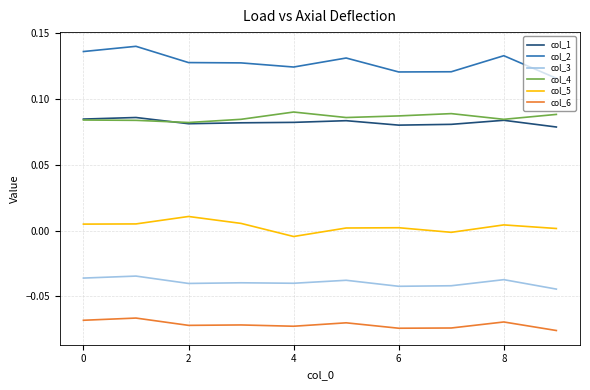

True or false: col_5 has more than 2 points higher than both neighbors.

True